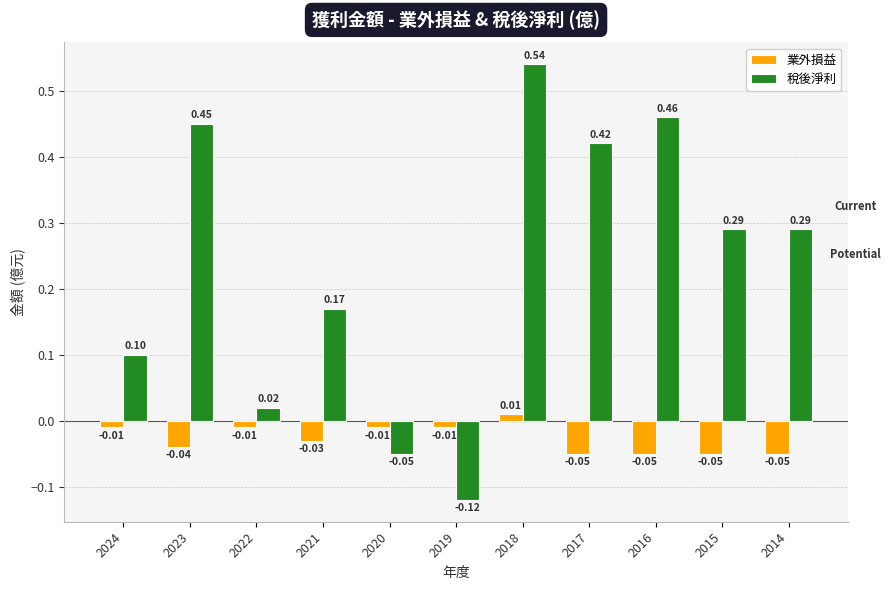

What is the sum of all 業外損益 values?

-0.3